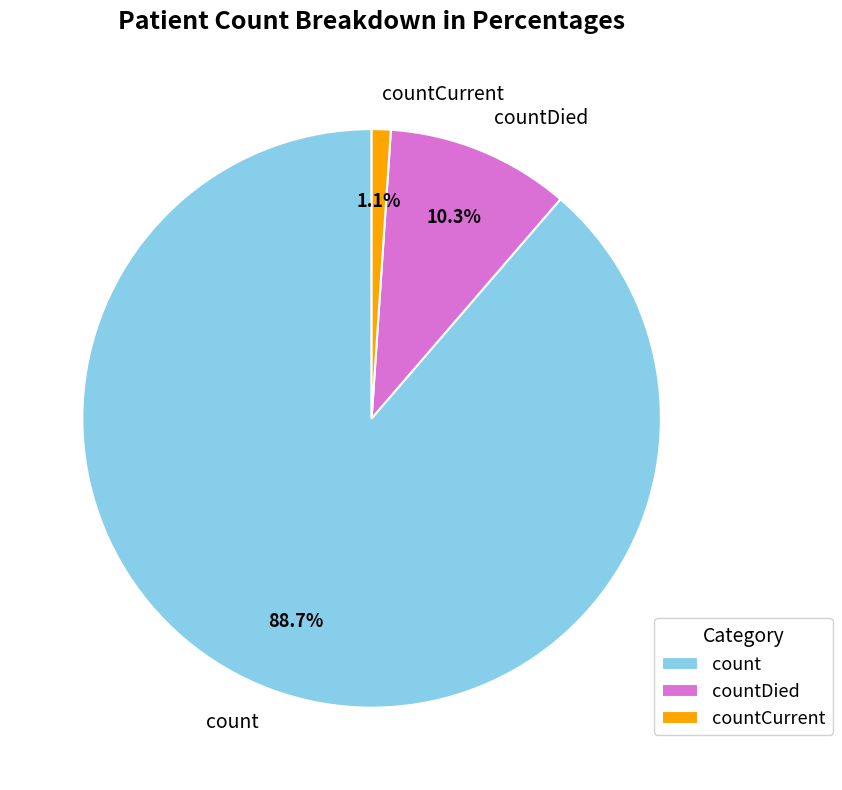

Which category has the biggest portion of the pie?

count